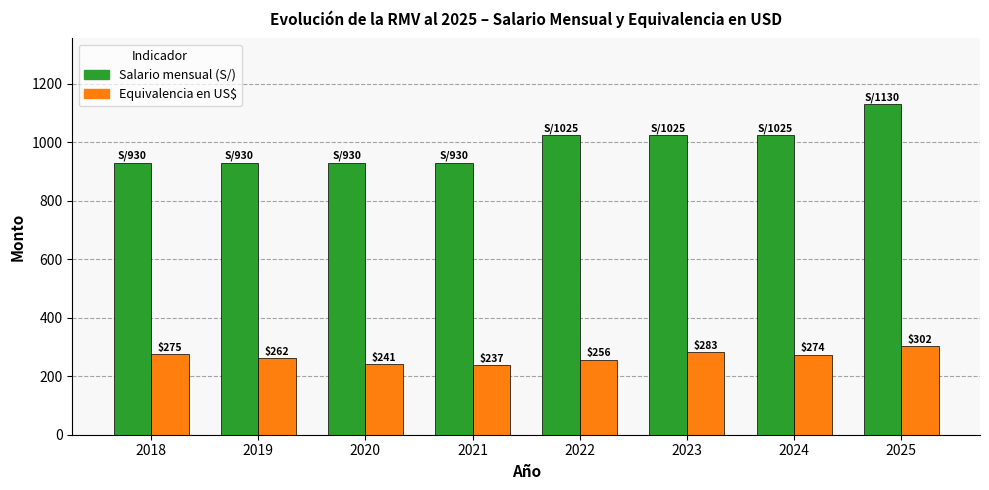

What is the spread (max minus min) of values at 2022?

769